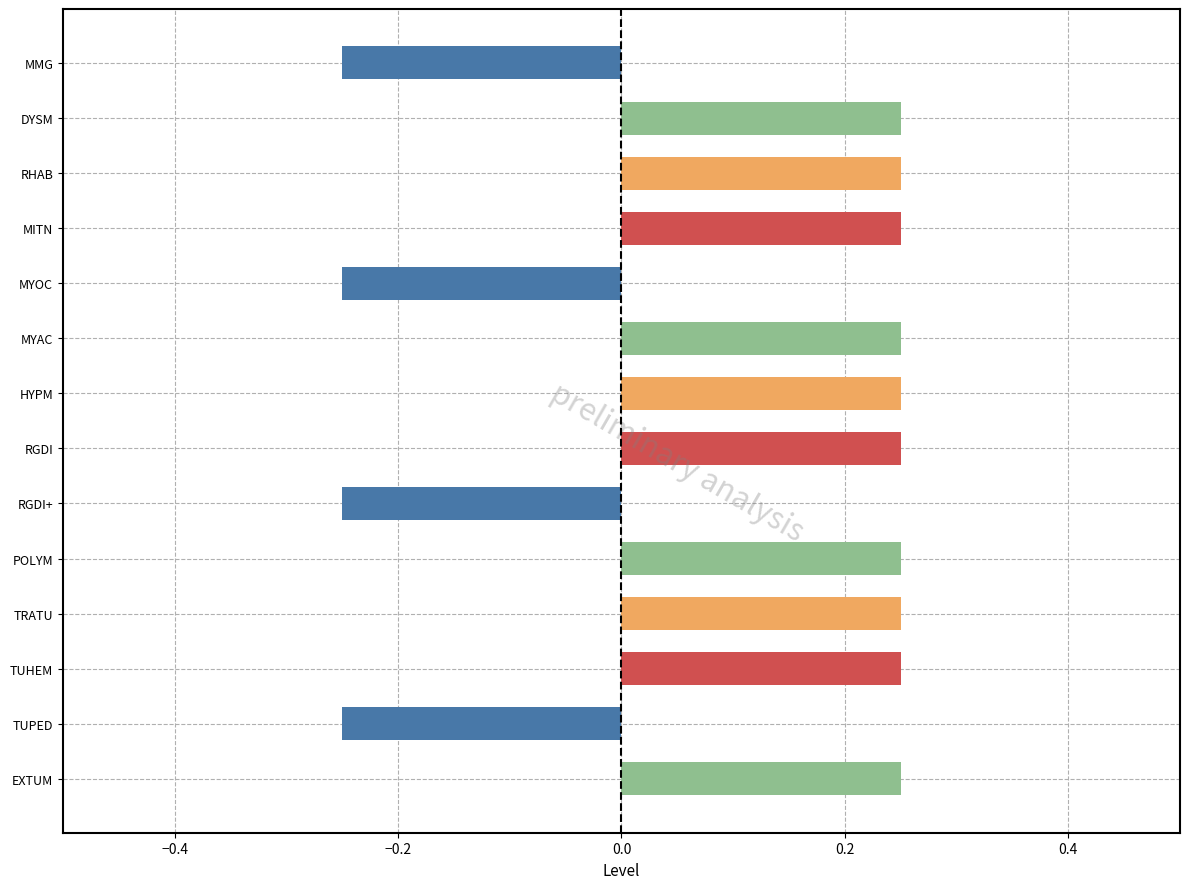

What is the difference between the maximum and minimum values?

0.5